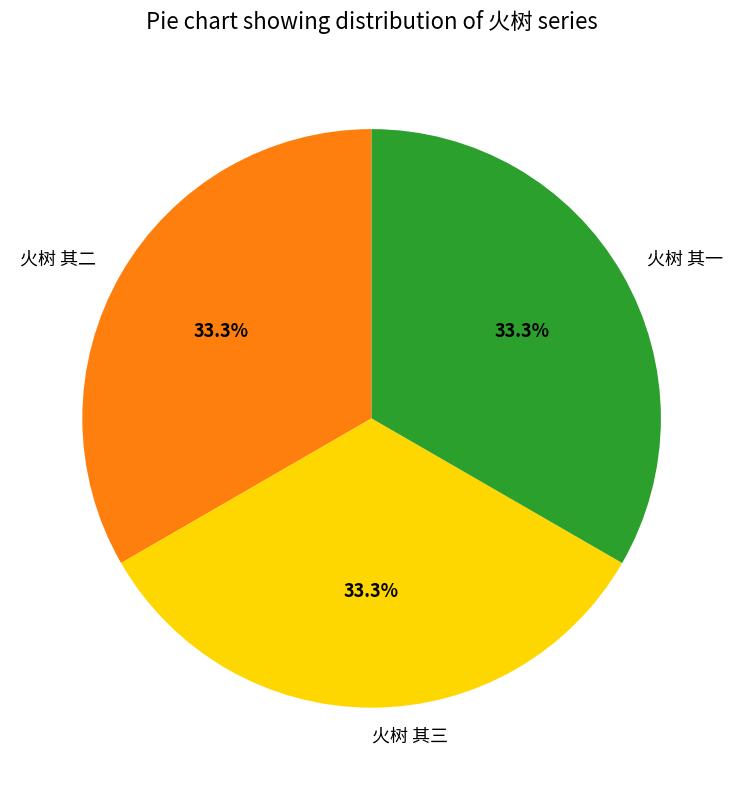

Is the sum of 火树 其三 and 火树 其一 greater than half?

Yes